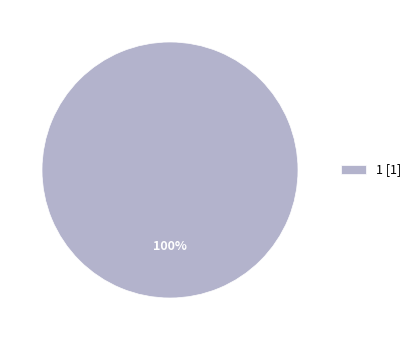

True or false: 1 [1] accounts for 100% of the total.

True